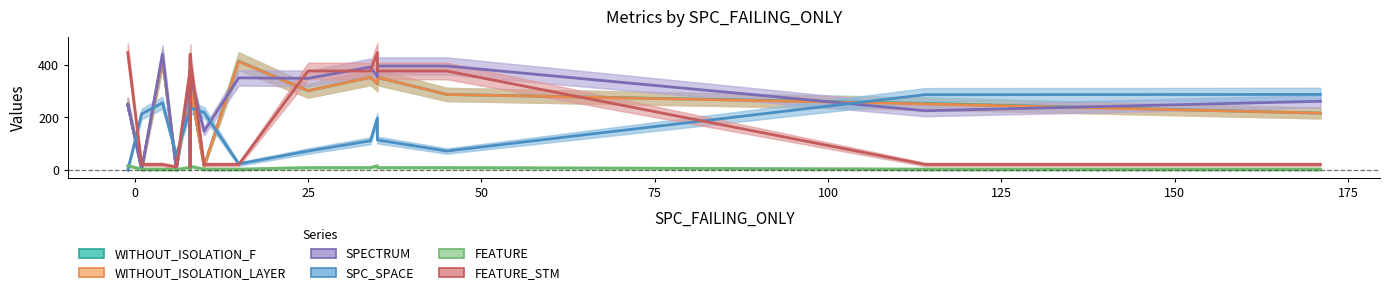

How many times do FEATURE_STM and SPECTRUM cross each other?

9